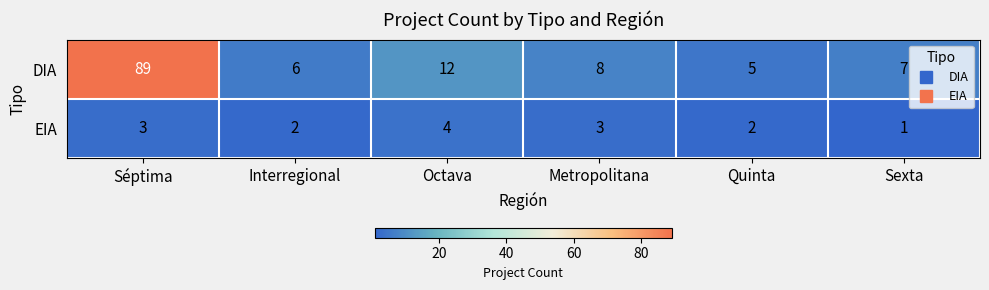

What is the spread (max minus min) of values at Metropolitana?

5